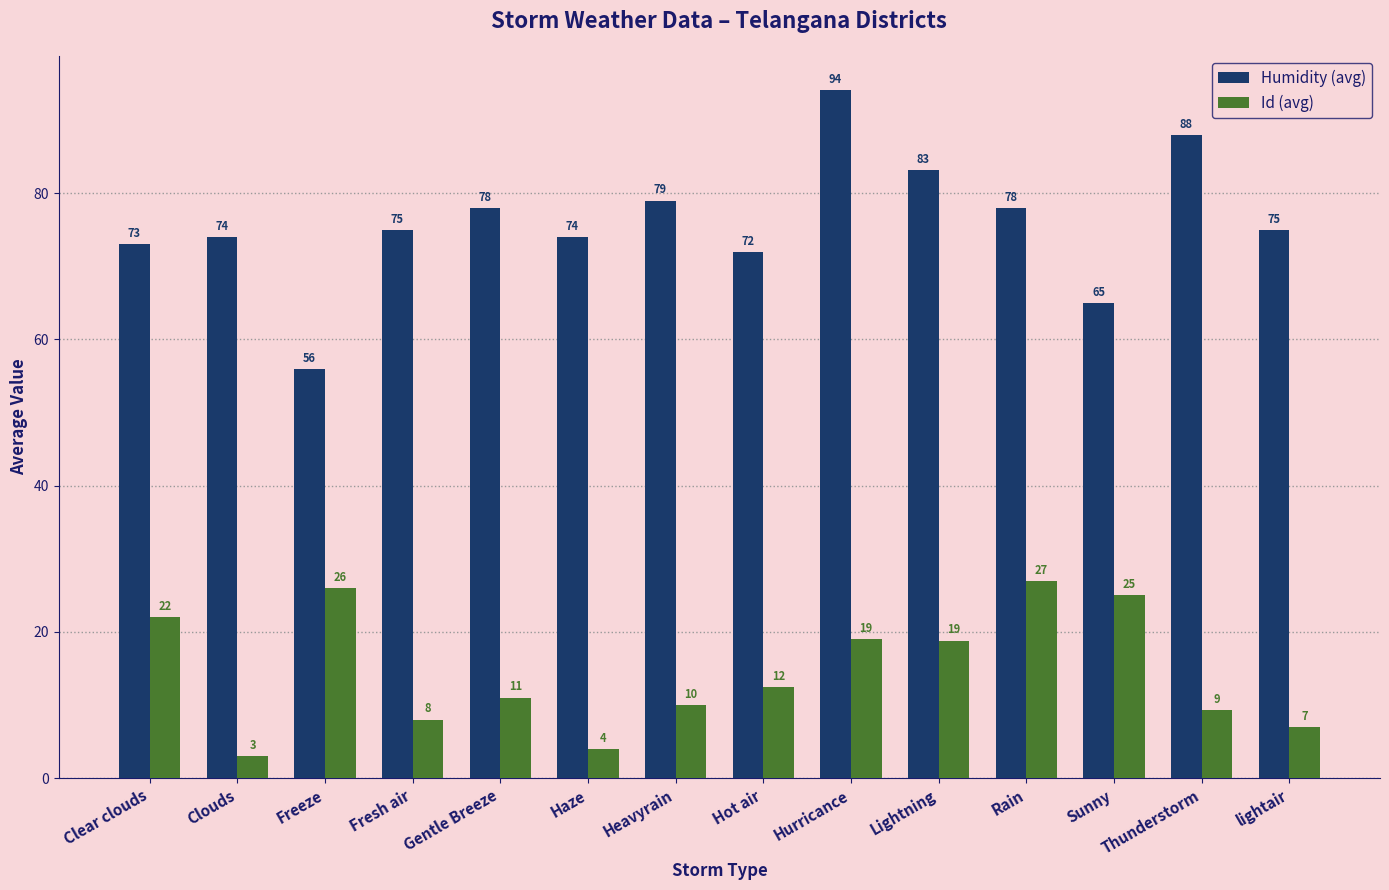

What is the approximate value of Humidity (avg) at Hot air?

72.0